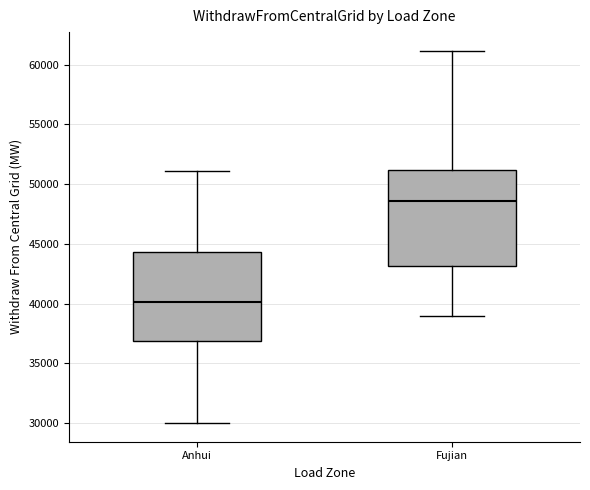

Where does the upper whisker of the box for Fujian end on the y-axis? The values are not printed on the chart, so give them approximately, as read against the axis.

61000